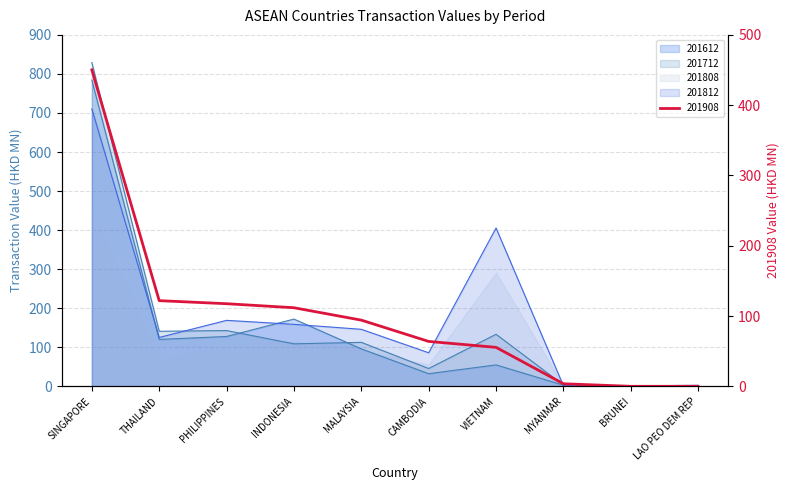

The 201808 series shows 262.4 at PHILIPPINES. True or false?

False